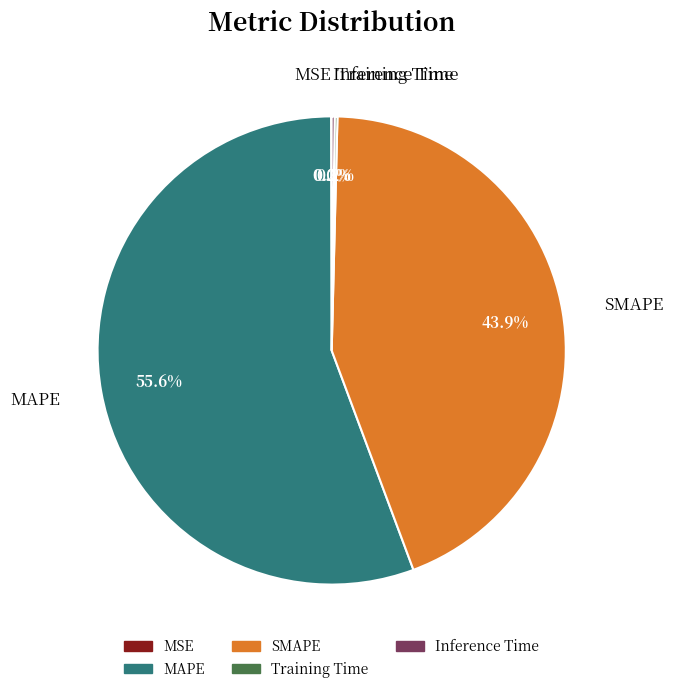

True or false: SMAPE accounts for 51% of the total.

False